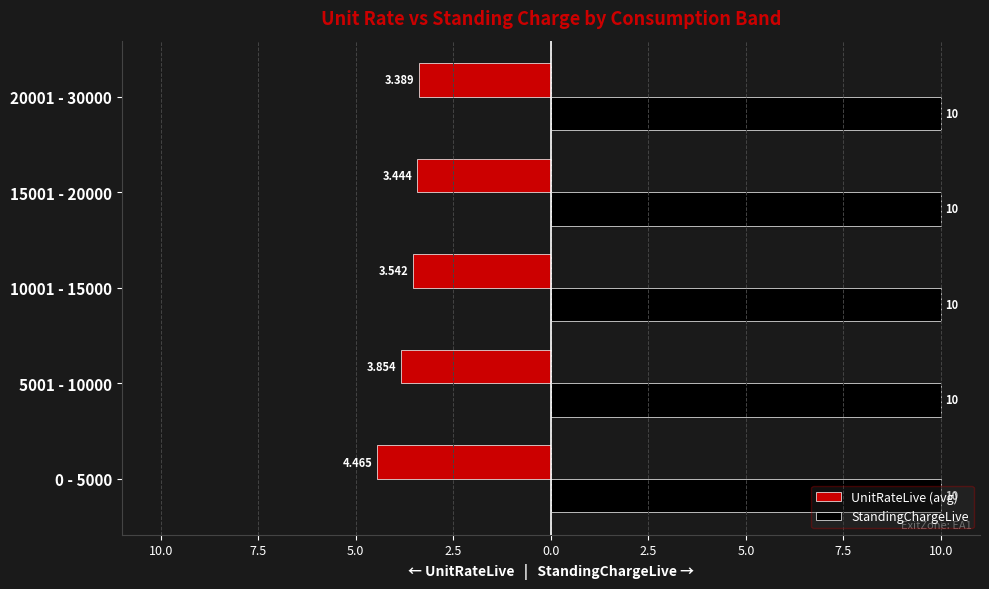

Which series has the largest range (max minus min)?

UnitRateLive (avg)